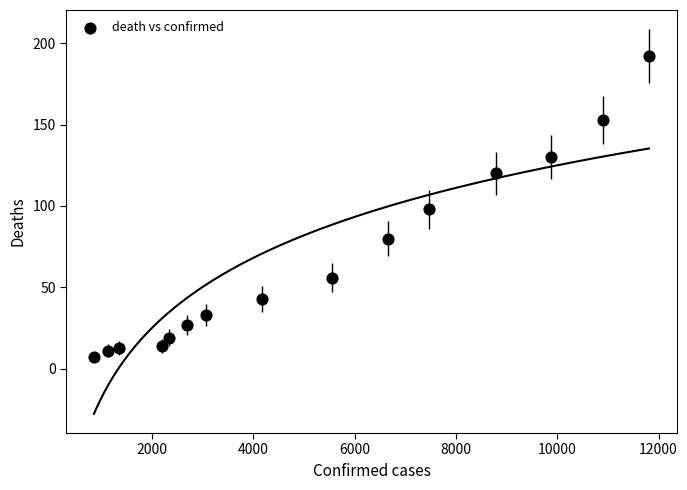

What is the range of X values (max minus min)?

10957